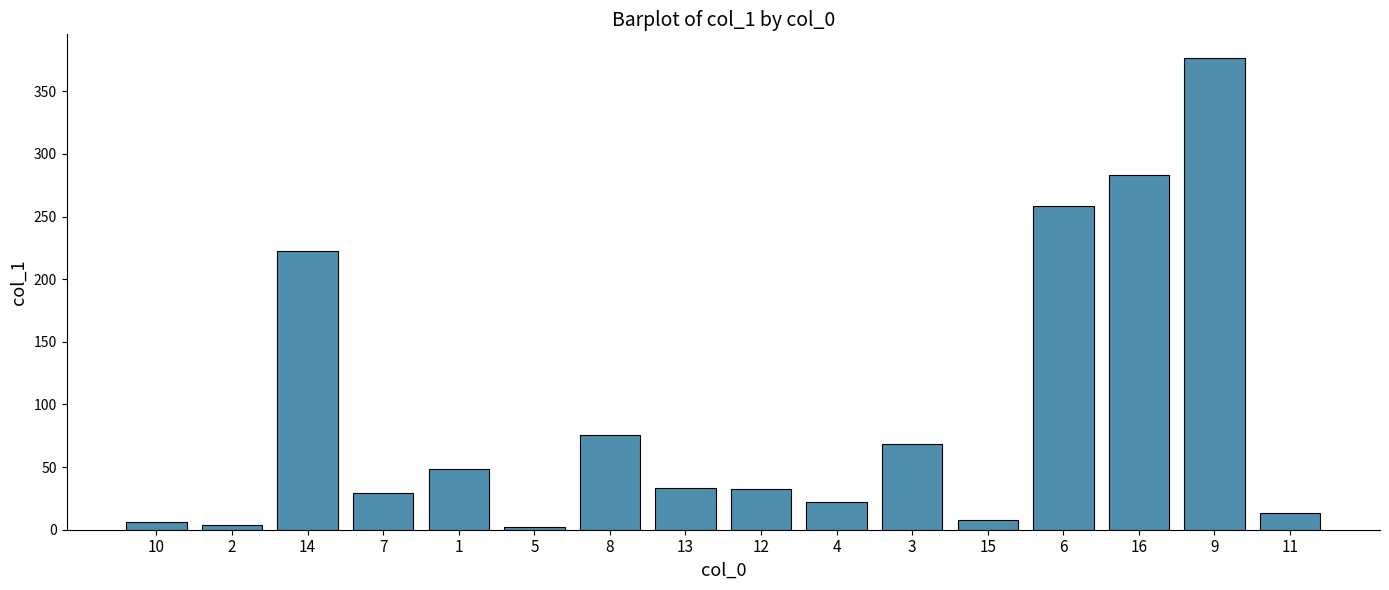

What is the minimum value shown in the chart?

2.3